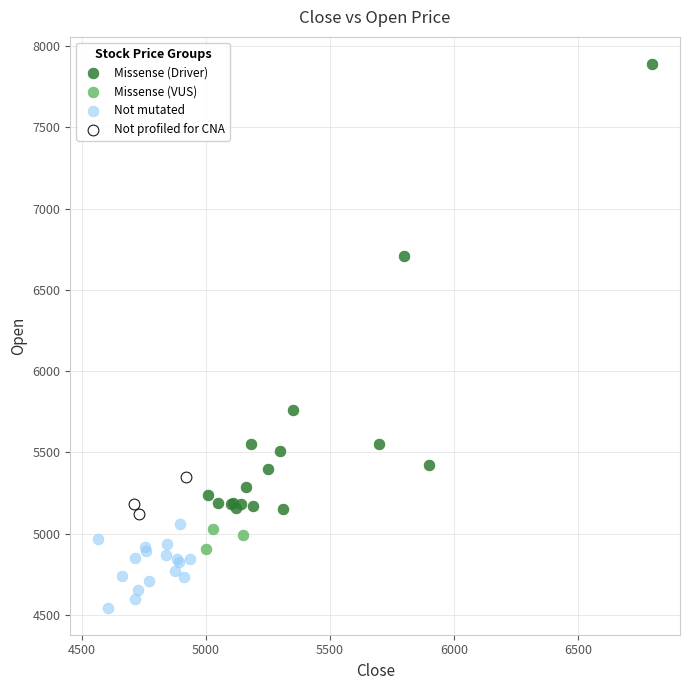

Which series reaches the minimum Y coordinate?

Not mutated